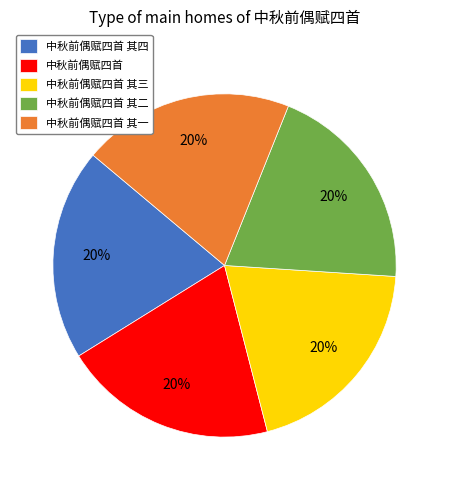

Approximately how many times larger is the value at 中秋前偶赋四首 compared to 中秋前偶赋四首 其四?

1.0